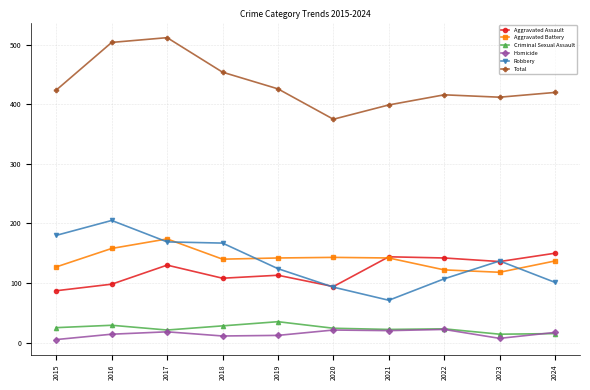

Where does the Aggravated Battery series first go above 142?

2016